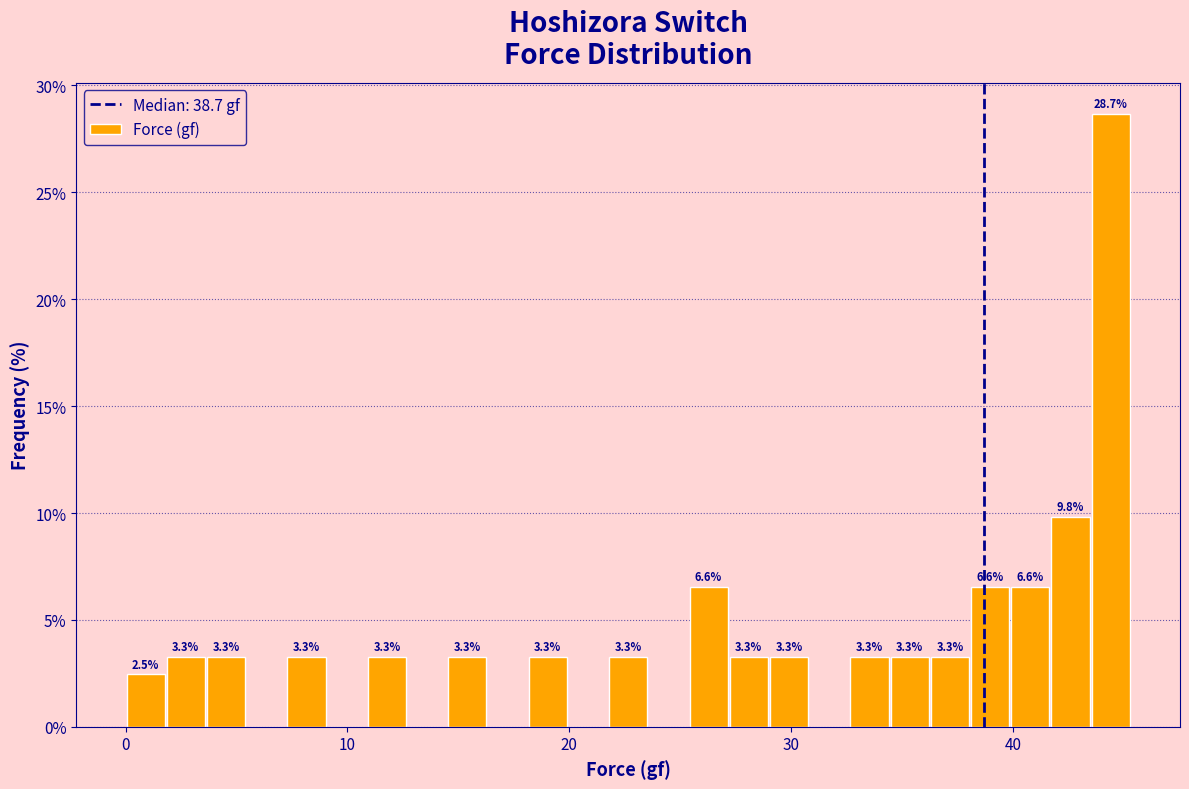

Read against the x-axis, roughly where is the centre of the tallest bar?

44